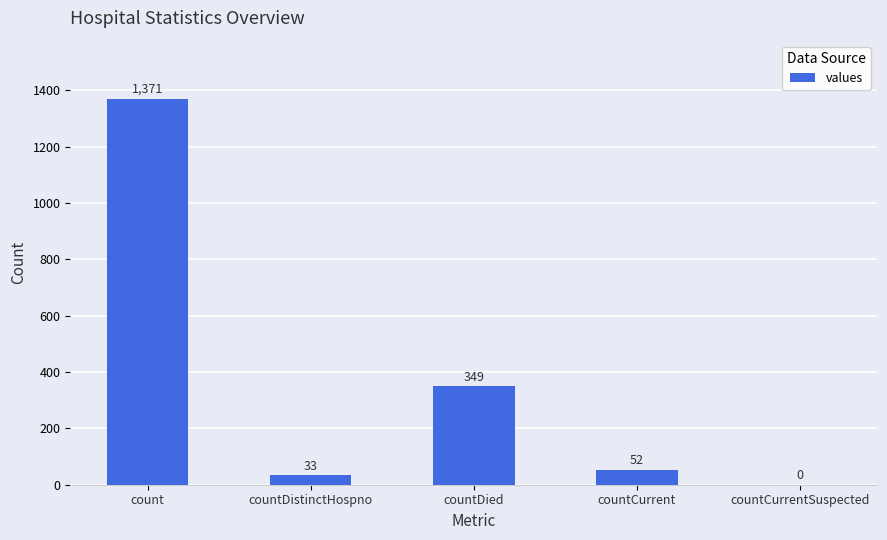

What is the average value?

361